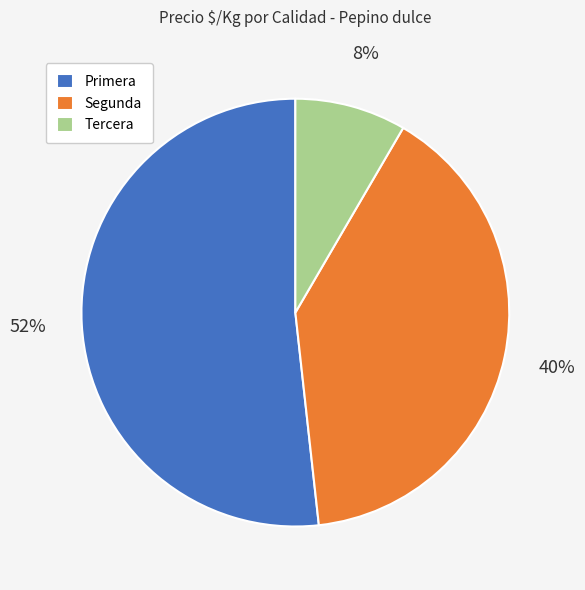

Which category has the biggest portion of the pie?

Primera